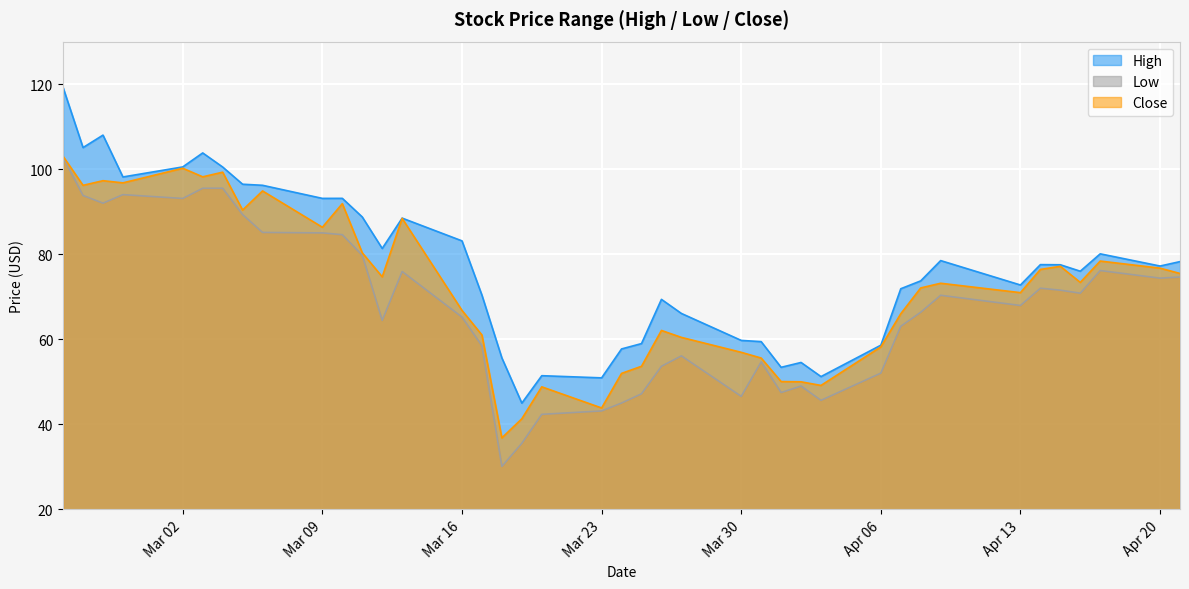

True or false: High and Low cross at least once.

False